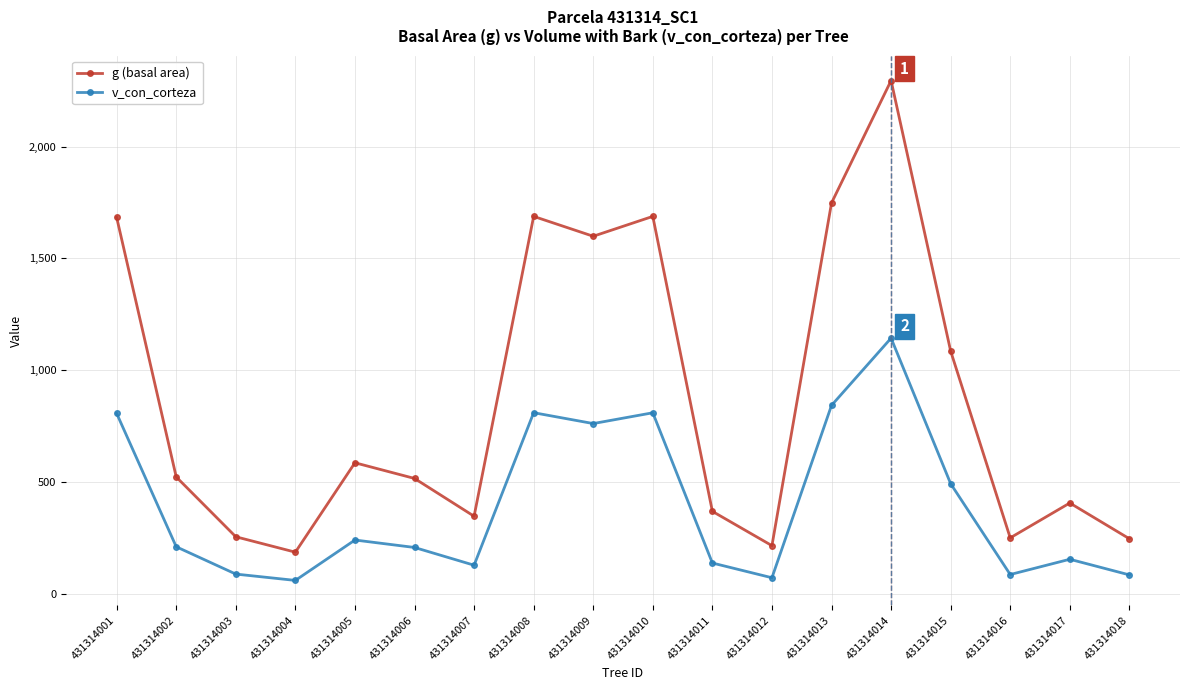

What is the minimum value for v_con_corteza?

60.6